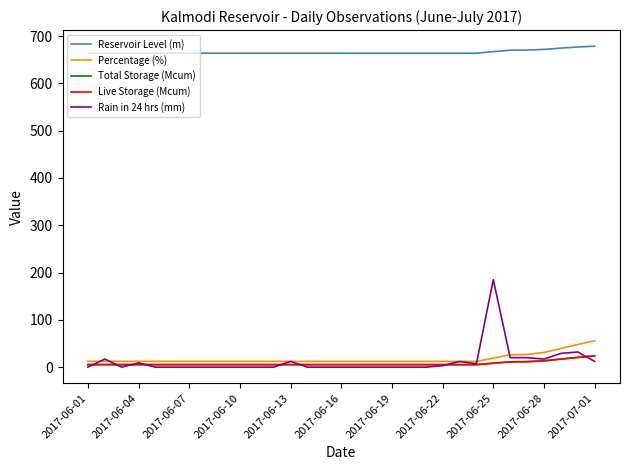

What is the minimum value for Reservoir Level (m)?

663.7